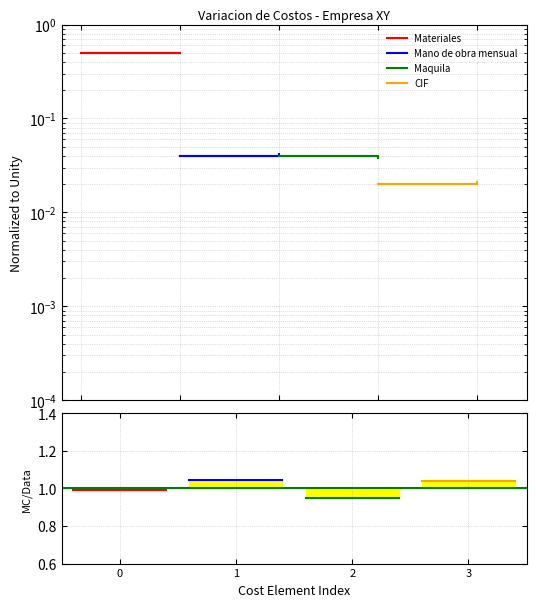

Reading left to right, what are all the values shown in this chart?

Materiales: 1.0	1.0
Mano de obra mensual: 1.0	1.0
Maquila: 0.9	0.9
CIF: 1.0	1.0